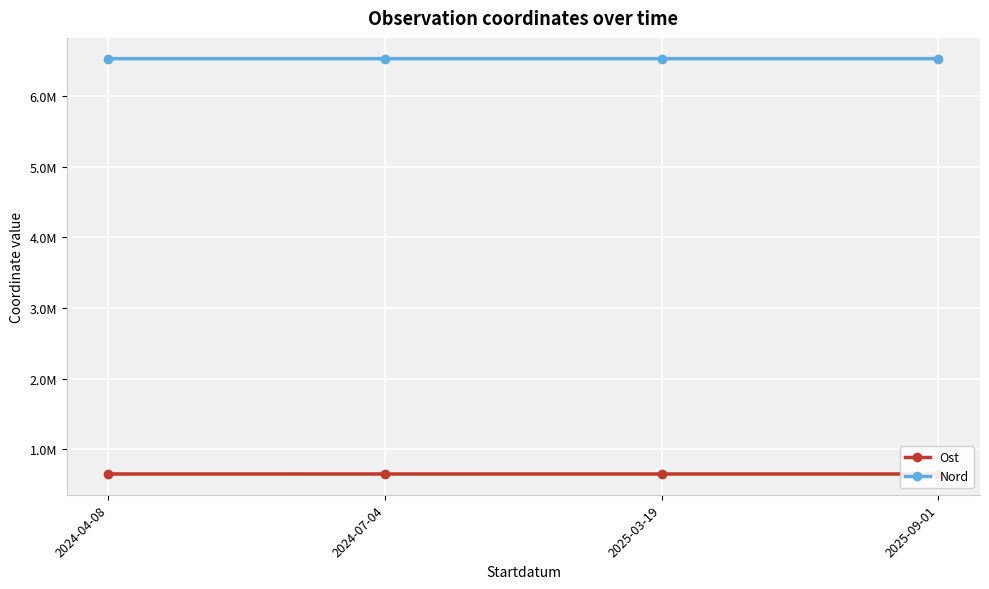

True or false: Ost and Nord intersect in this chart.

False